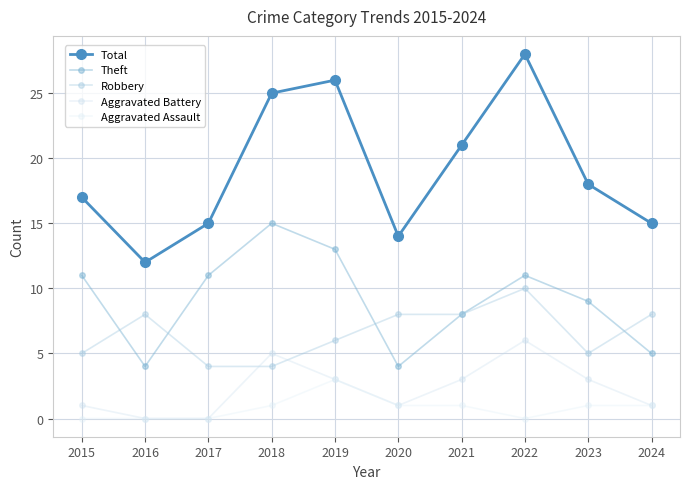

How many interior local peaks does the Aggravated Assault series have?

1